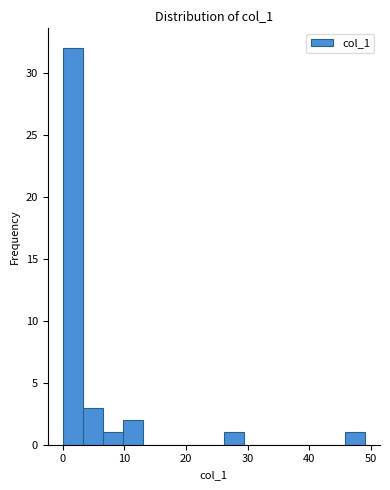

Around what value on the x-axis is the tallest bar? Give the approximate position of its centre, as read against the axis.

2